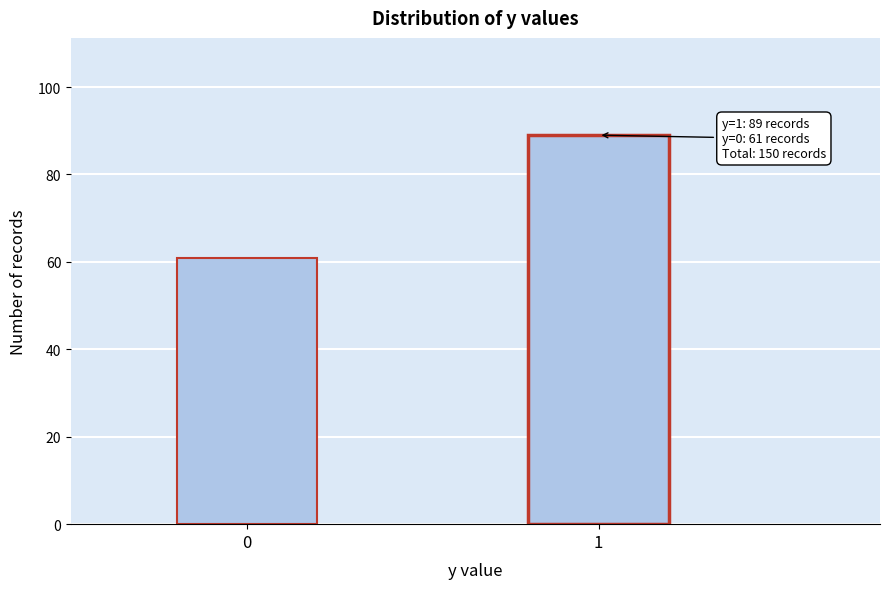

Reading right to left, list all the values displayed in this chart.

1=89	0=61